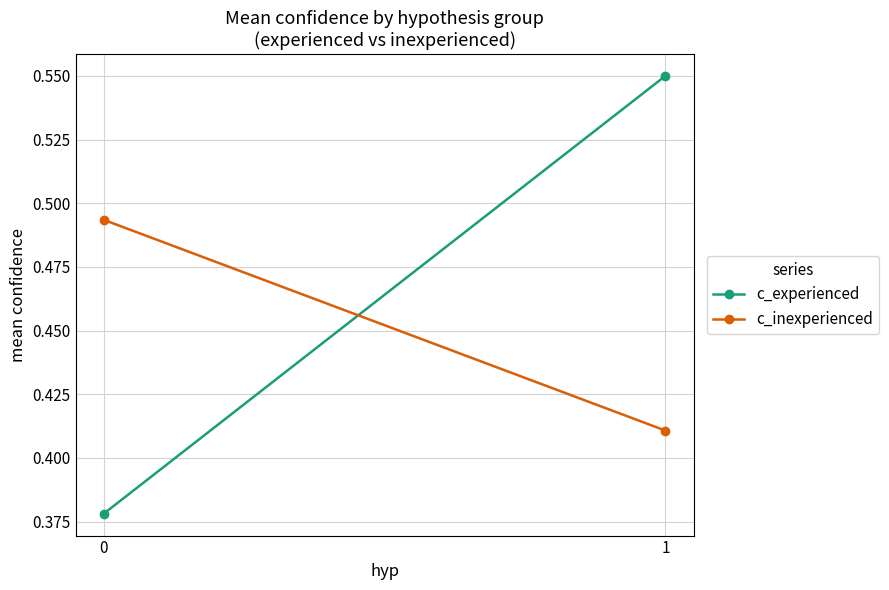

What is the value of the c_experienced point at the 1st from the left?

0.4